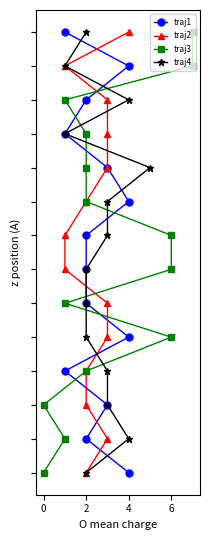

How many lines are shown in the chart?

4